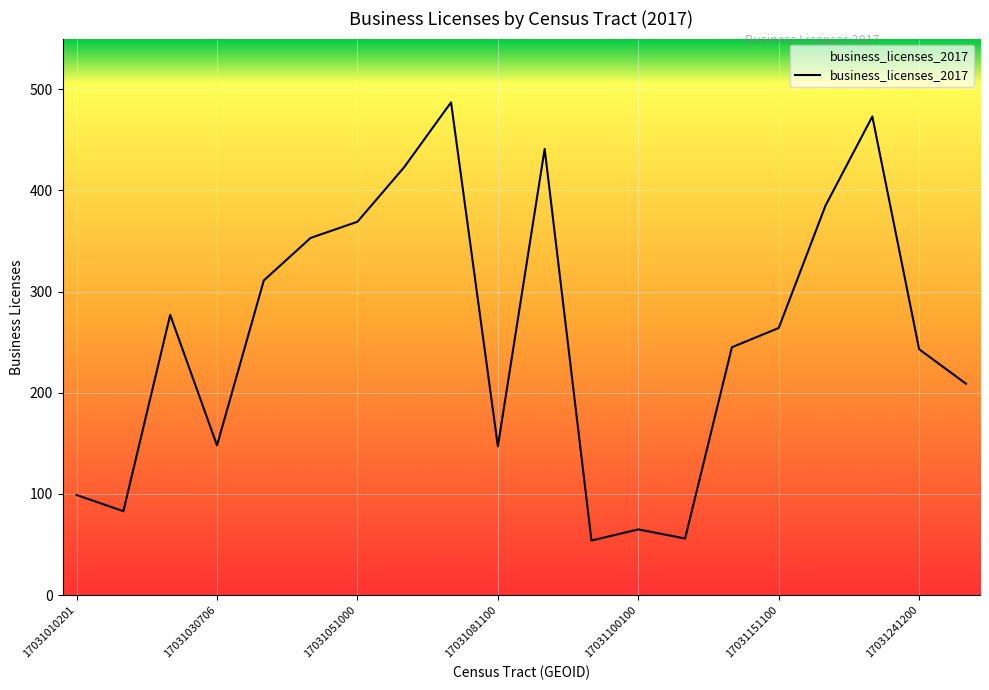

What is the difference between the maximum and second lowest values?

431